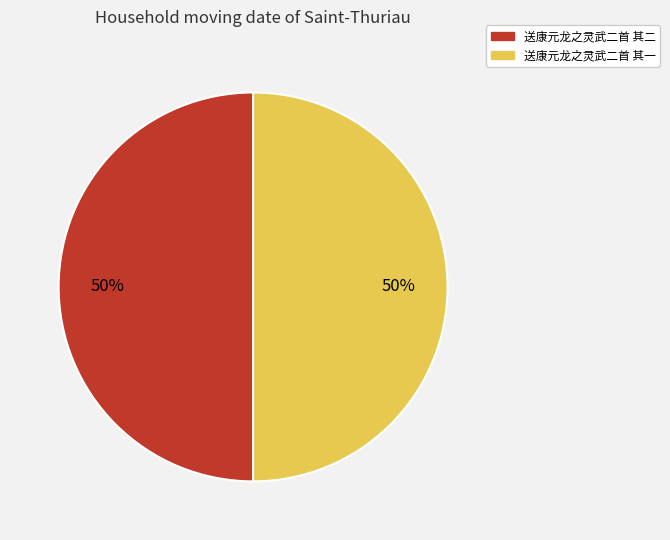

Approximately how many times larger is the value at 送康元龙之灵武二首 其一 compared to 送康元龙之灵武二首 其二?

1.0